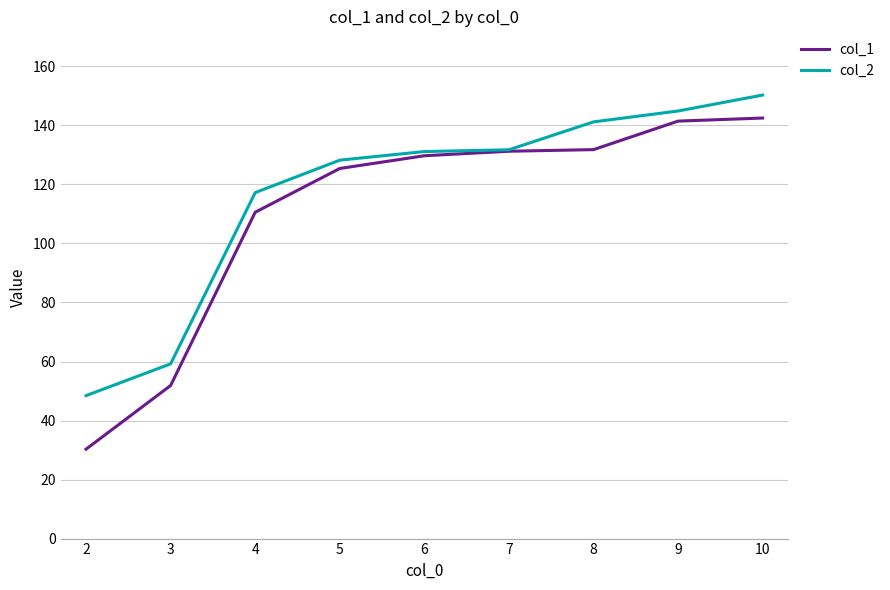

The value of col_1 at 10 is 142.5. True or false?

True